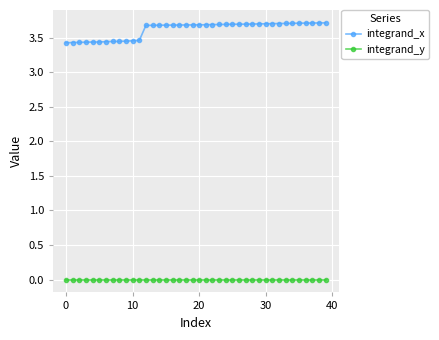

Which series has the largest range (max minus min)?

integrand_x